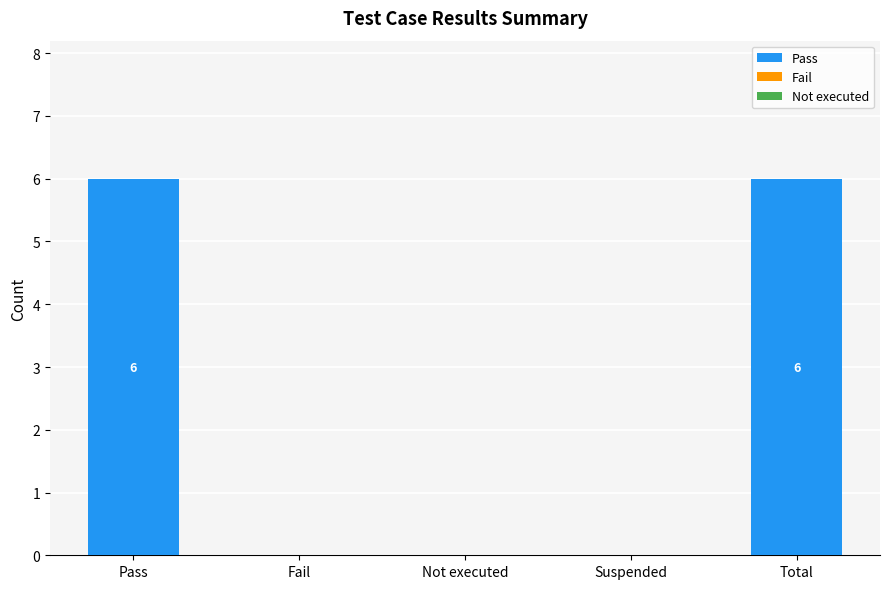

What is the sum of all values?

12